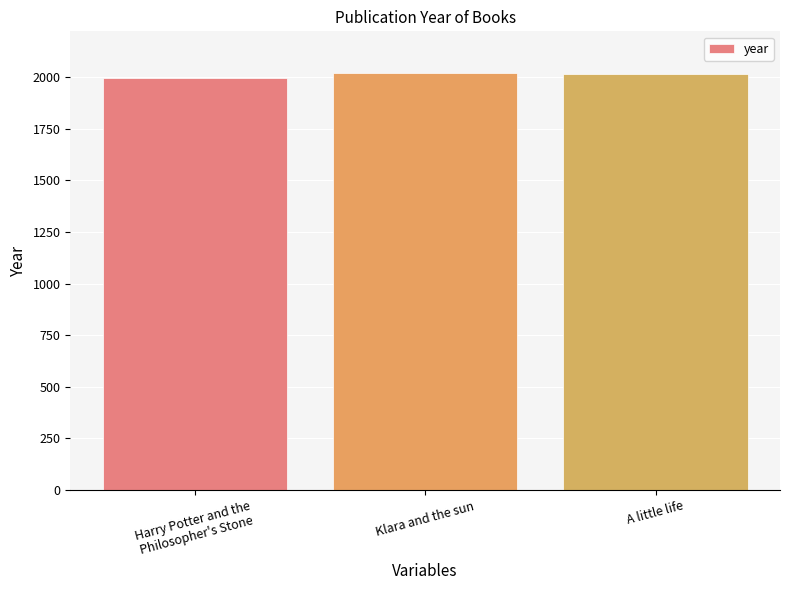

True or false: the data shows 935 at Klara and the sun.

False